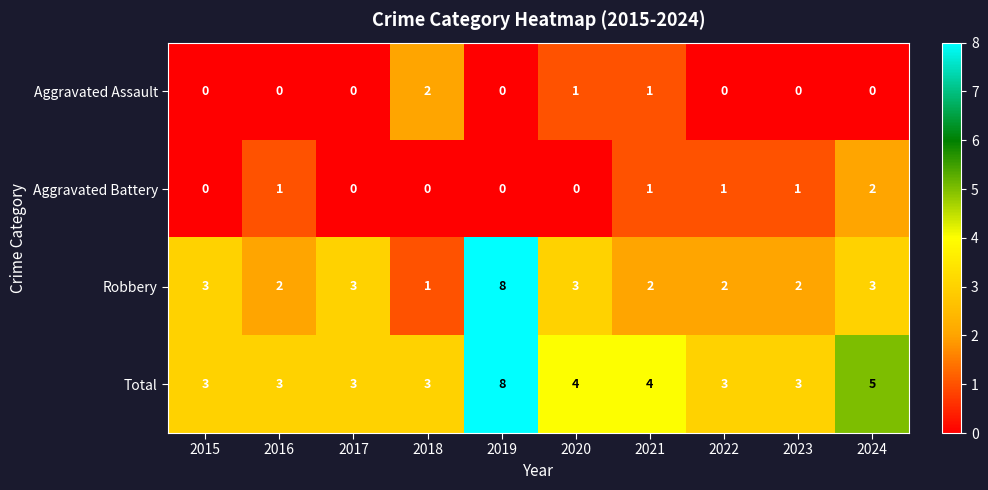

At 2024, list the series in order from largest to smallest.

Total, Robbery, Aggravated Battery, Aggravated Assault